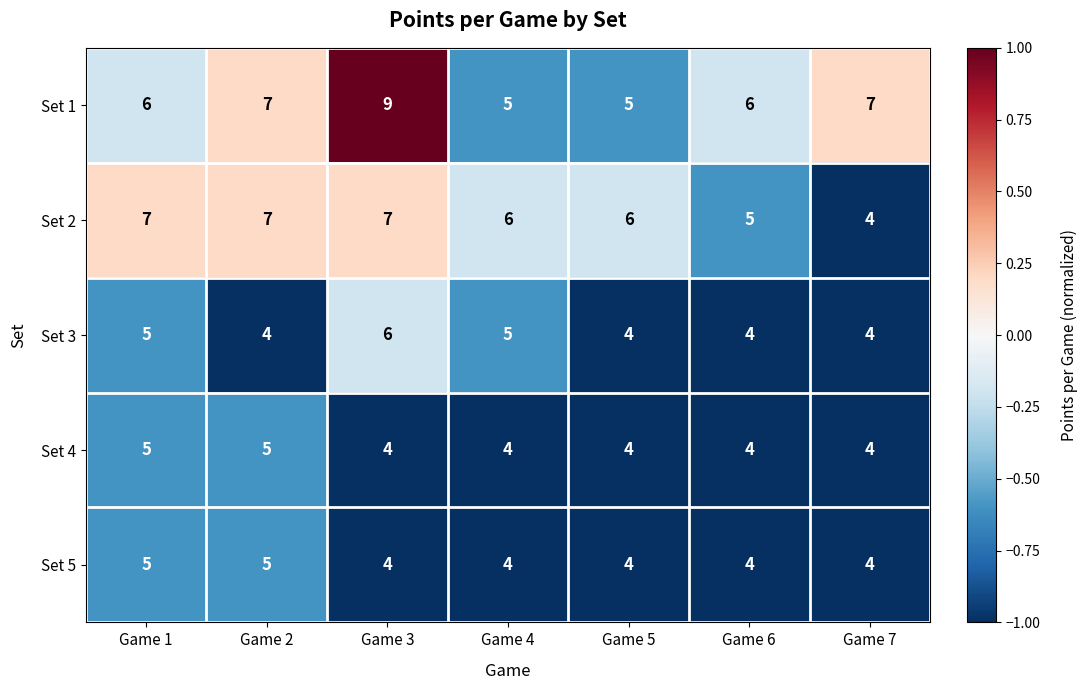

Which category has the highest value across all series?

Game 3